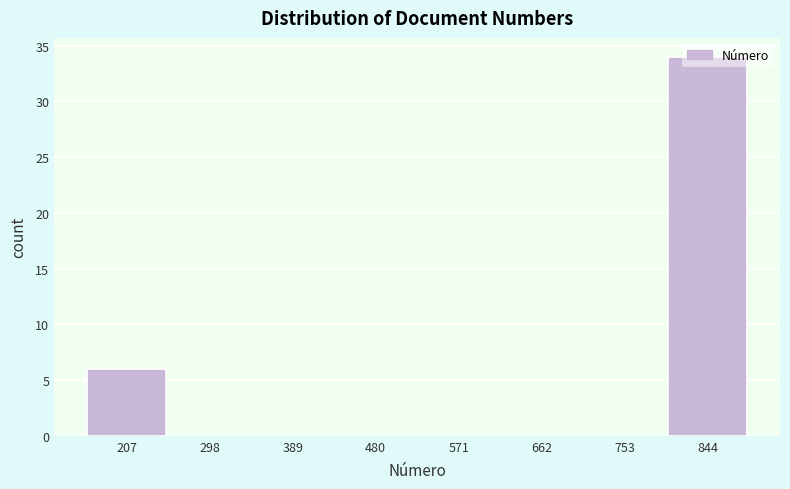

Which range on the x-axis has the tallest bar?

799 to 890